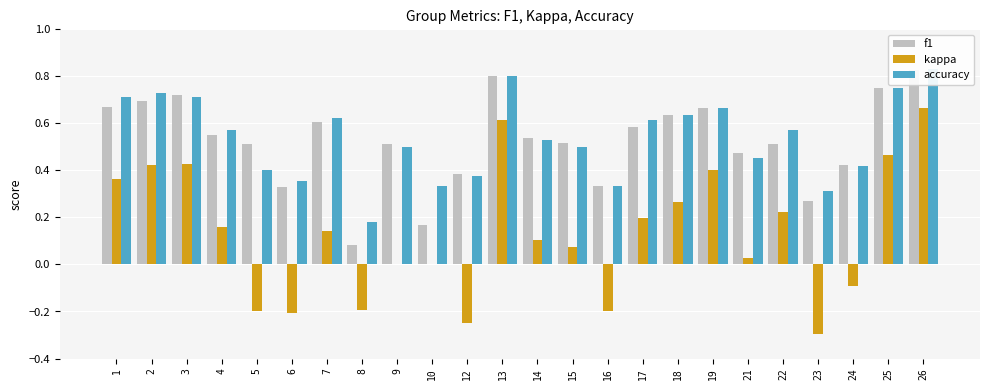

What is the sum of the kappa values at 12 and 24?

-0.3